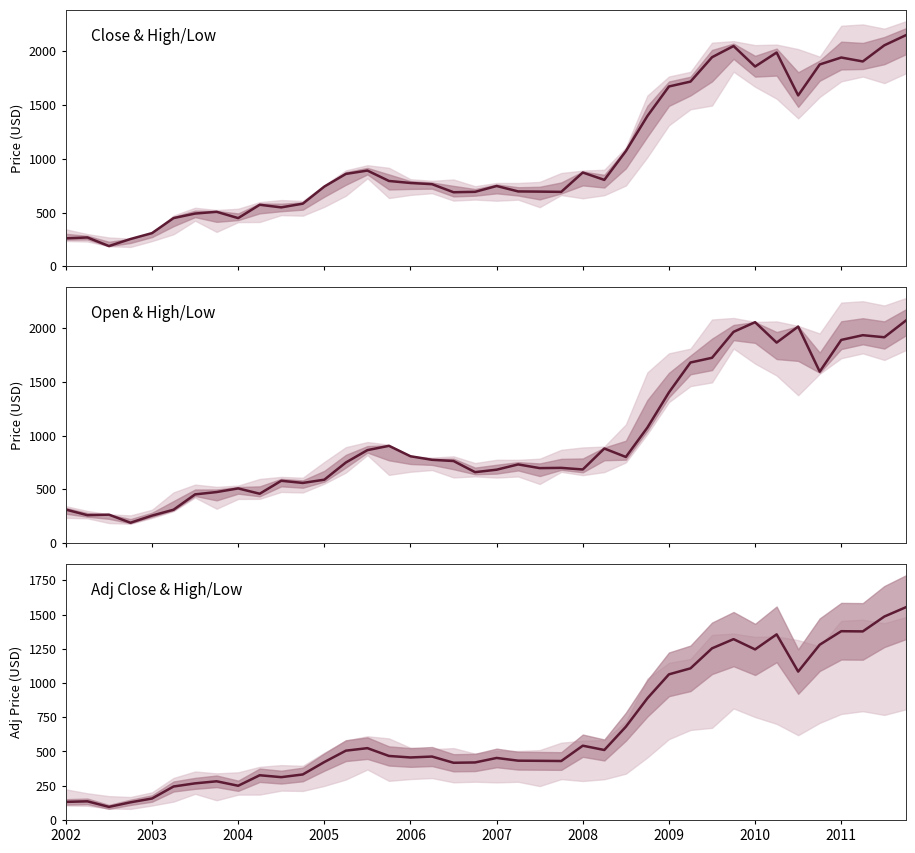

The value at 22 is 431.8. True or false?

True